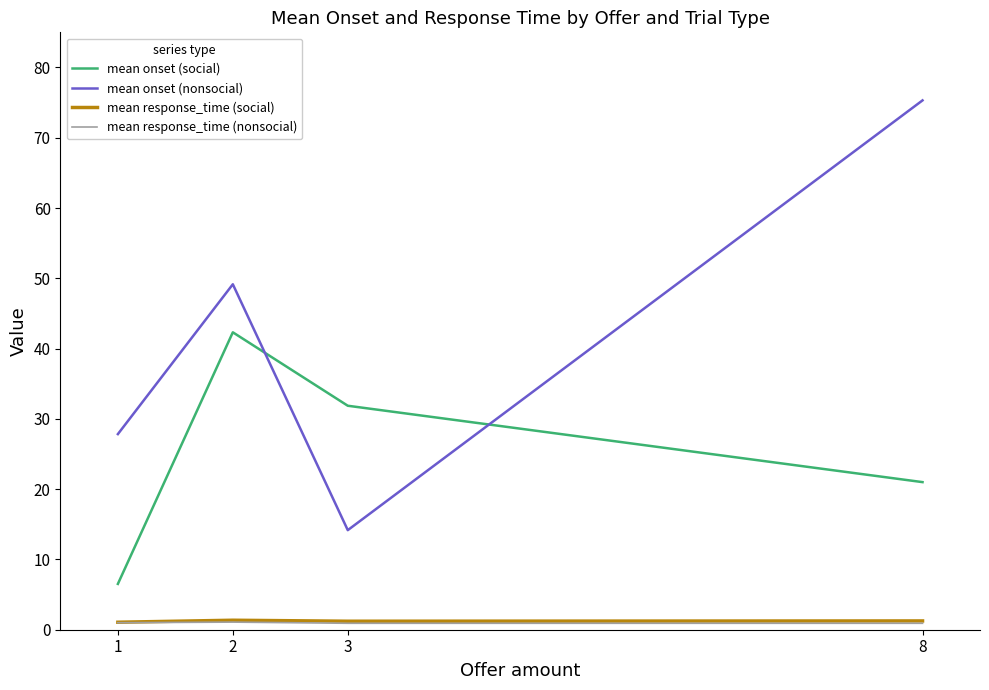

What is the average value of the mean response_time (social) series?

1.2